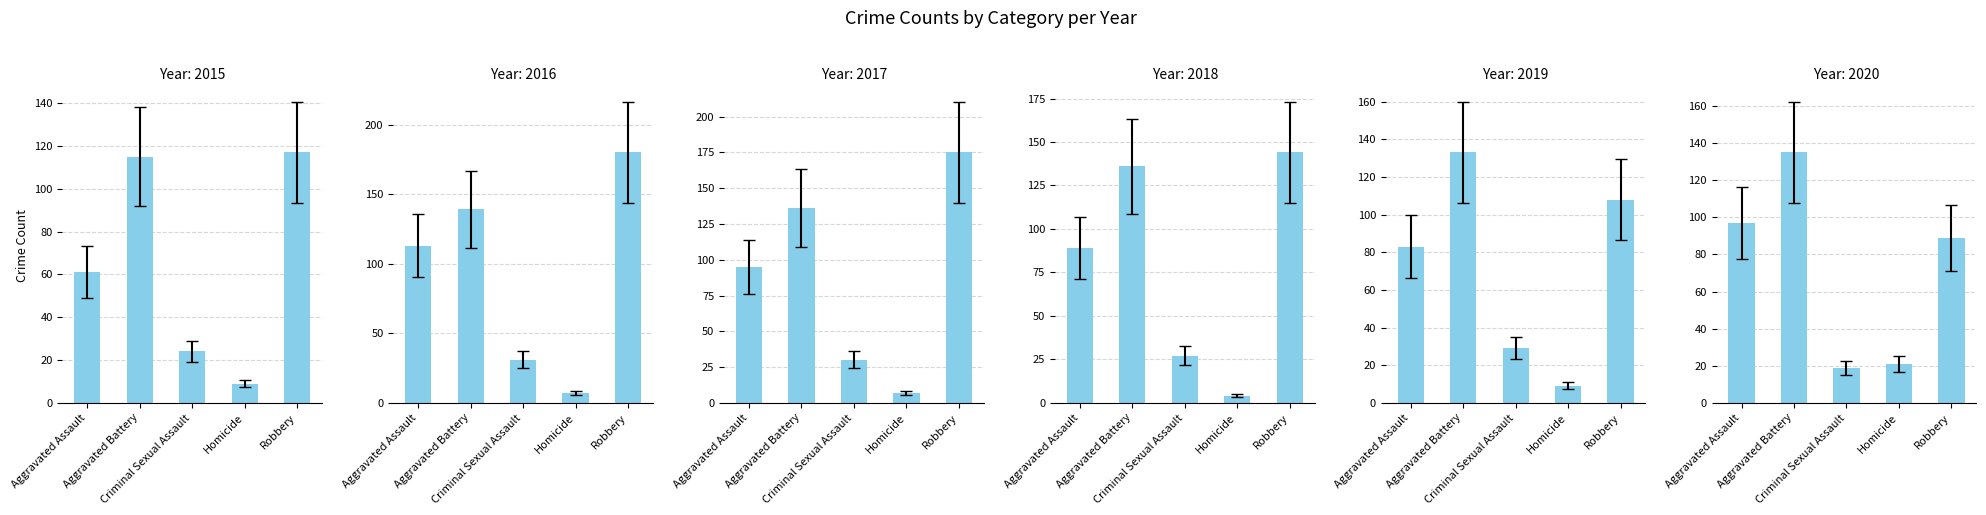

How many bars are there in total?

30